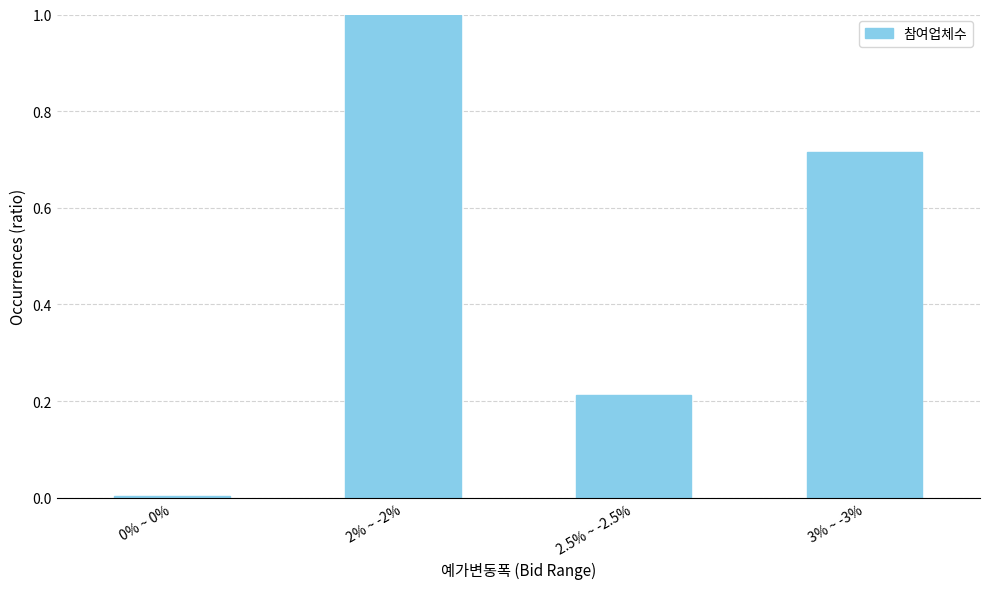

What position from the right is 0% ~ 0%?

4